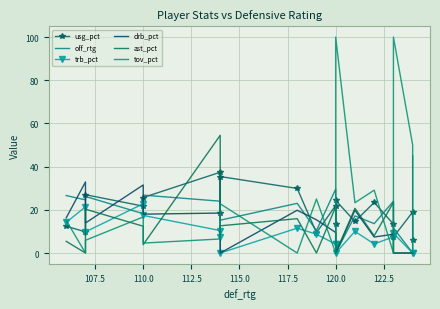

How many interior local peaks does the usg_pct series have?

7